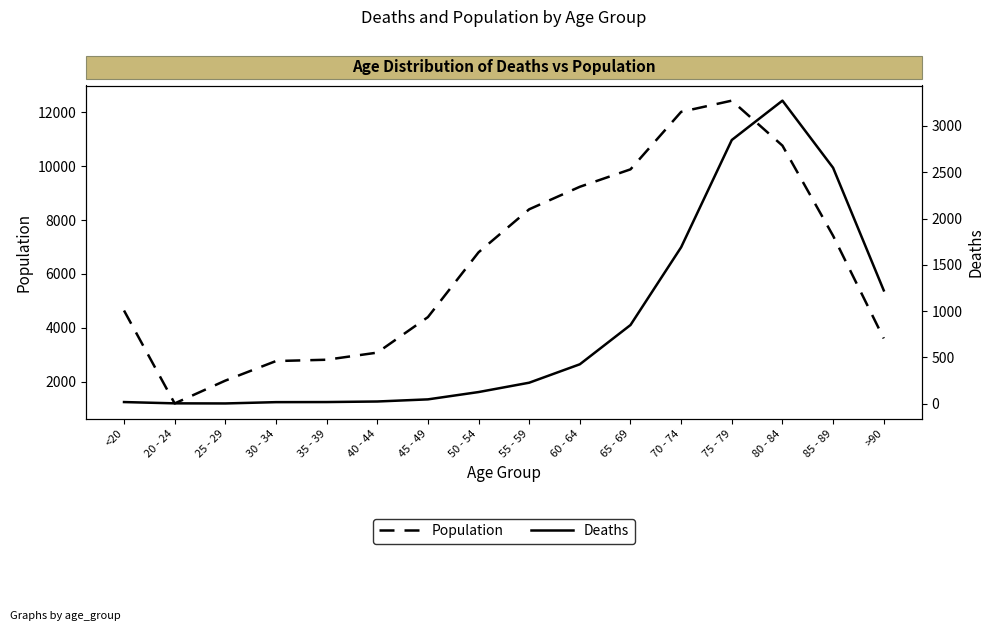

Between 35 - 39 and 30 - 34, which is larger?

35 - 39